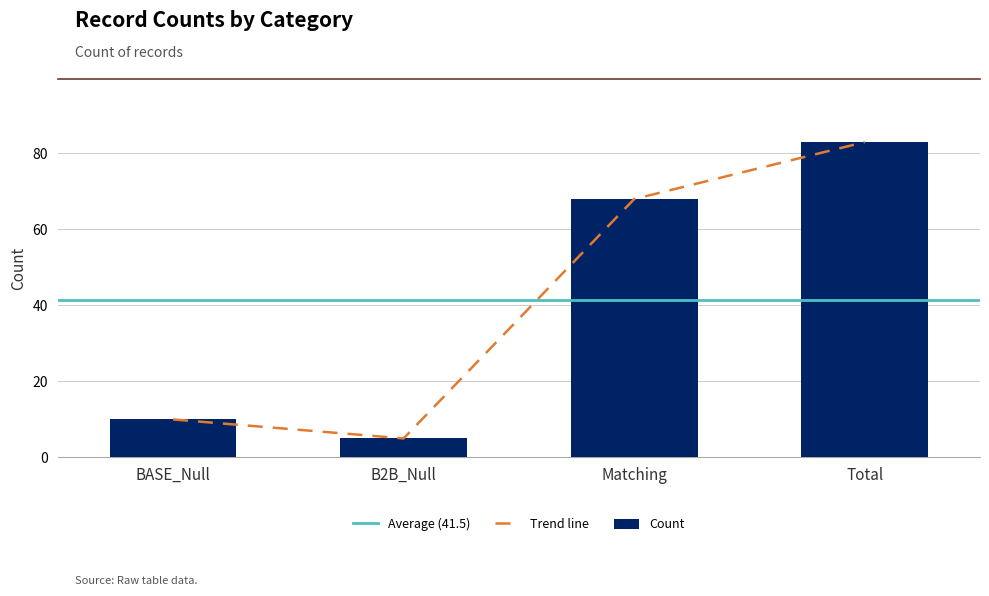

How many bars are there in total?

4